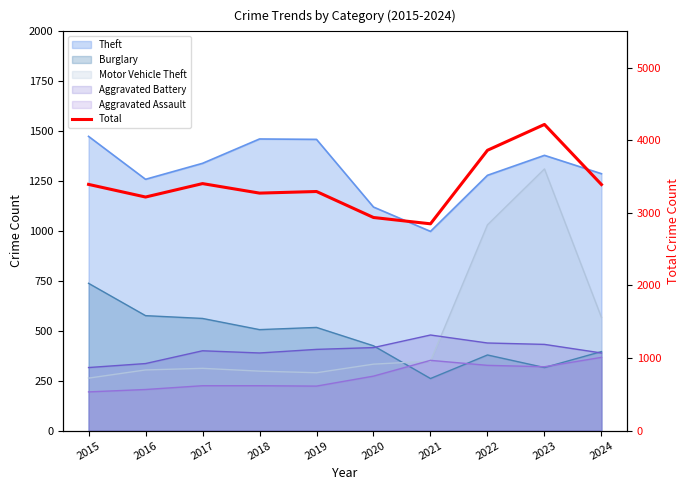

What is the minimum value shown in the chart?

2849